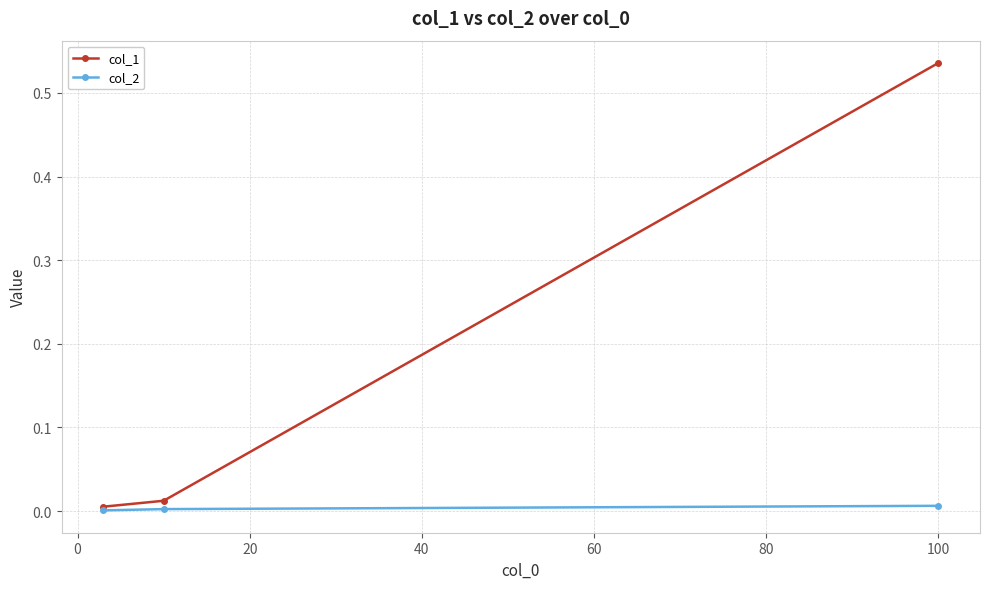

How many lines are shown in the chart?

2